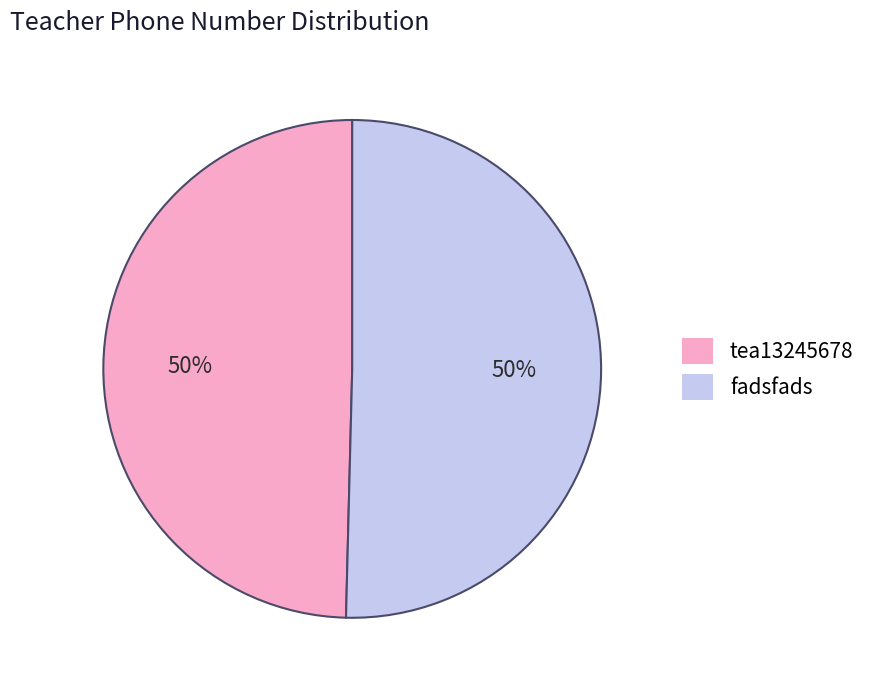

The tea13245678 slice represents 50% of the pie. True or false?

True